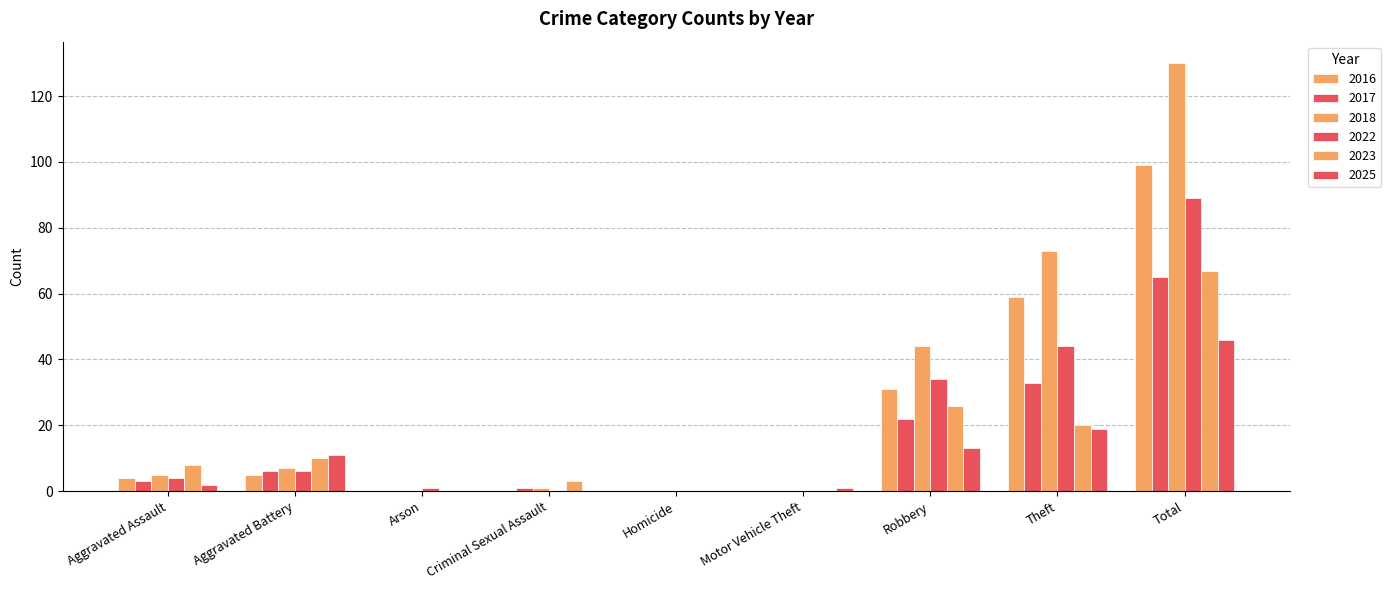

Is it true that 2022 equals -59 at Homicide?

False